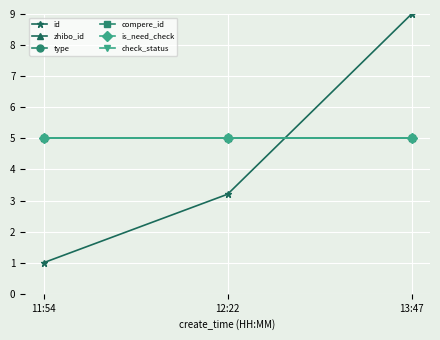

Is this an area chart (filled region under the line)?

No